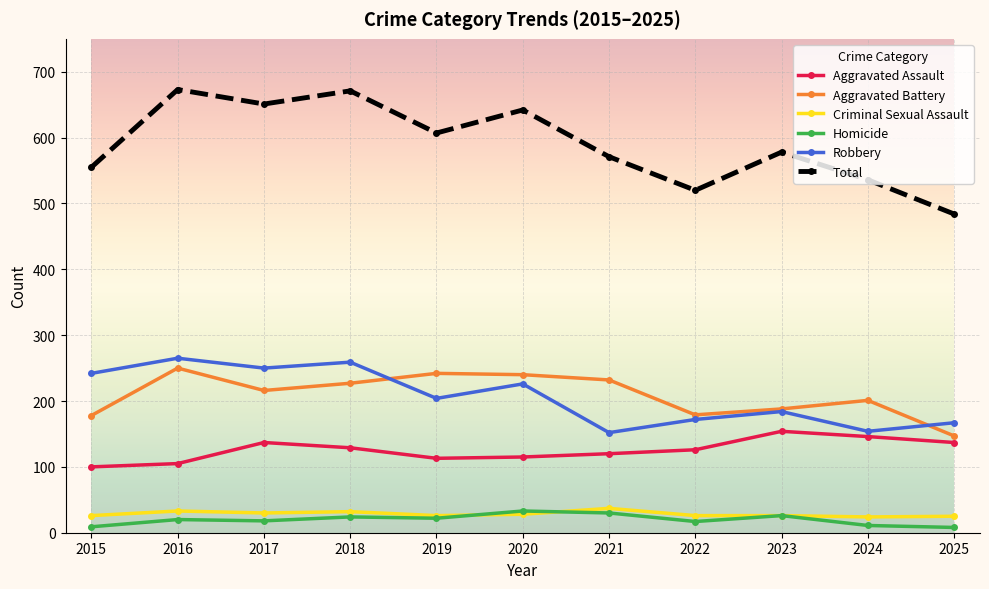

Does the chart have visible grid lines?

Yes